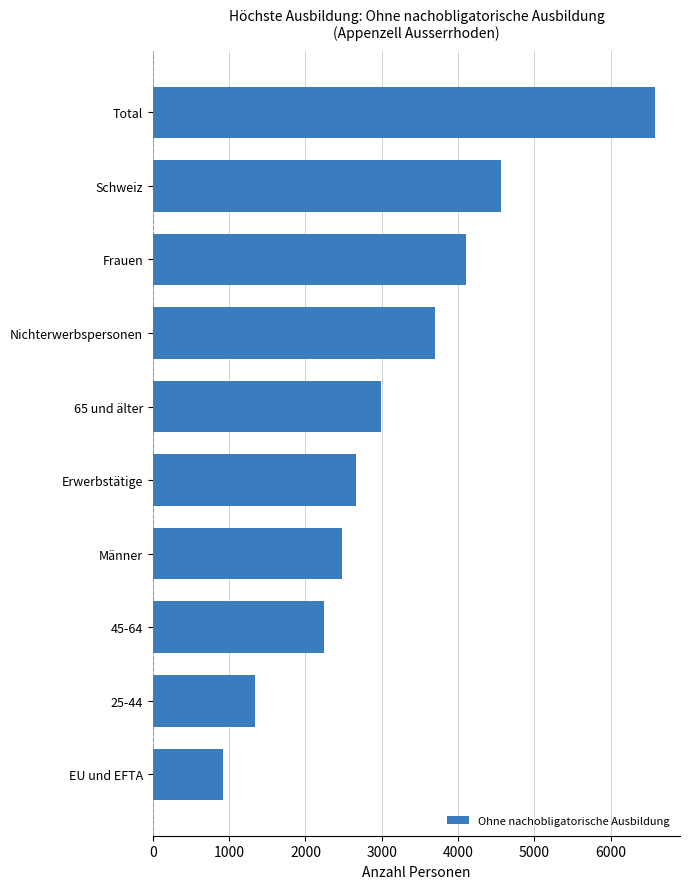

Does the chart contain stacked bars?

No